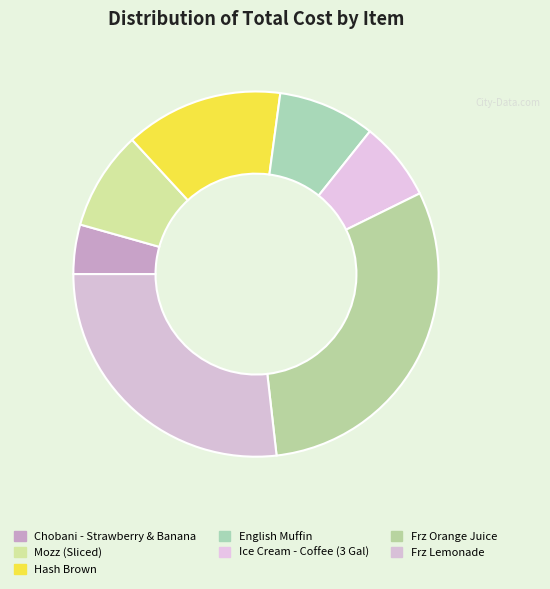

True or false: Frz Lemonade accounts for 27% of the total.

True